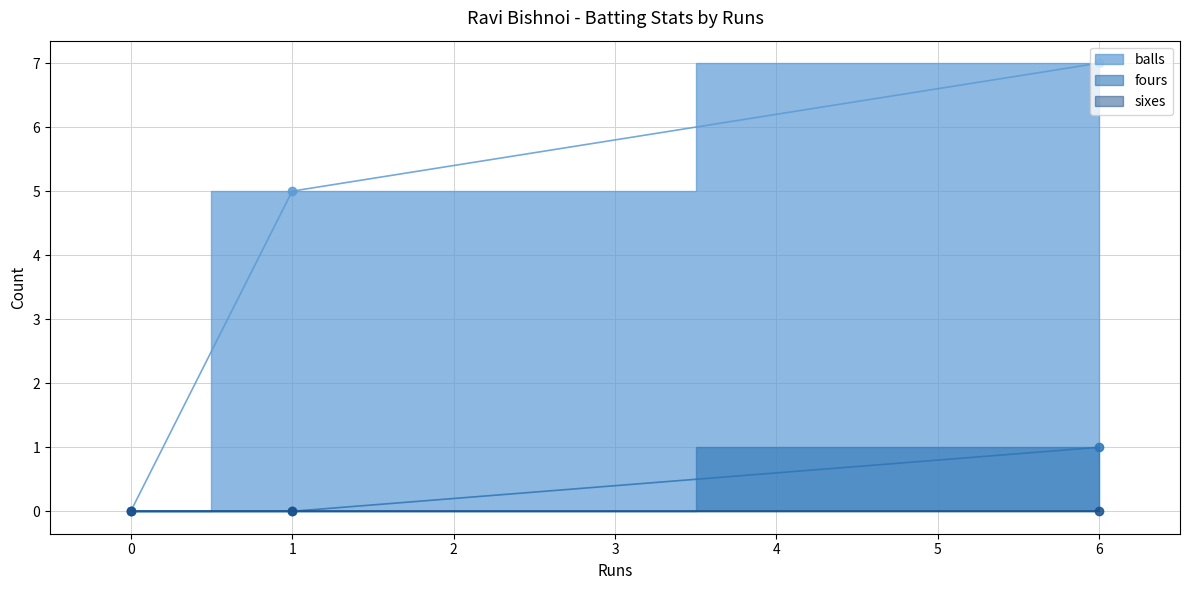

At which label is balls closest to 3?

1